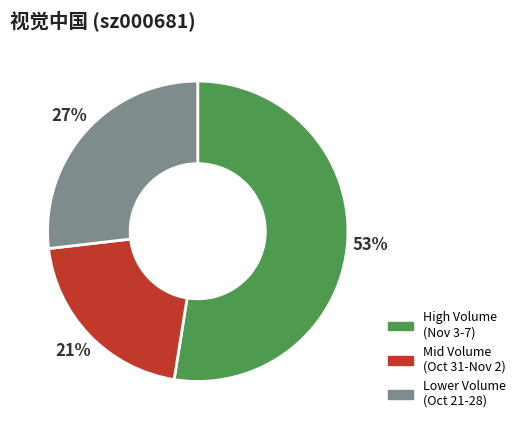

Is there a majority slice in this chart?

Yes